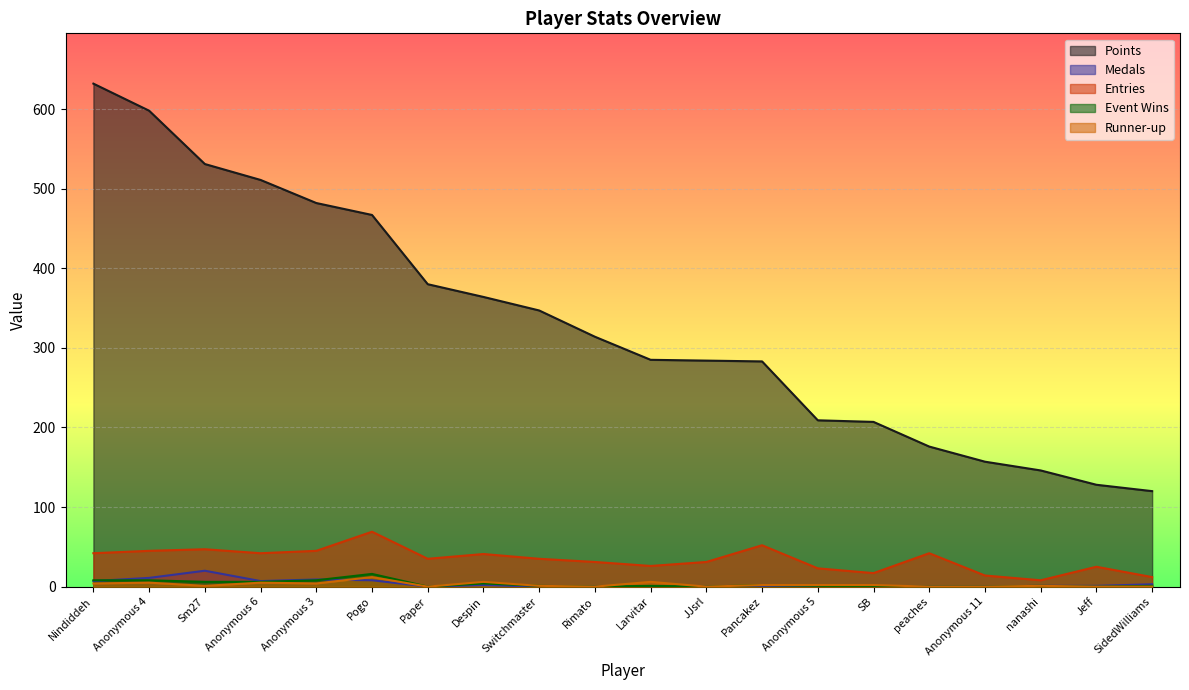

Does the chart display data point markers on the line(s)?

No